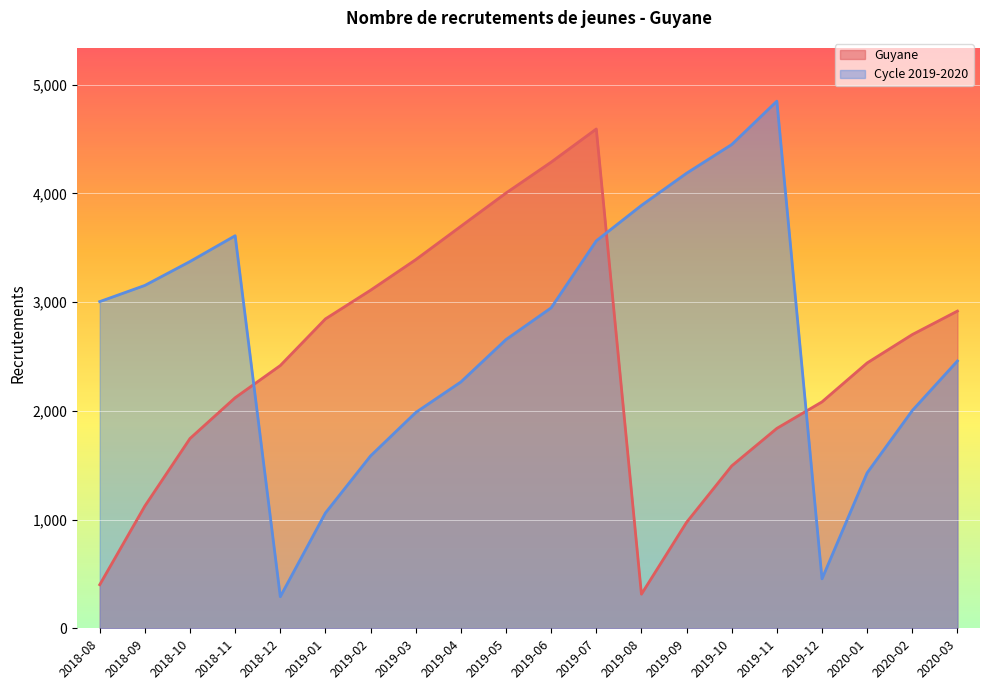

Reading right to left, what are all the values shown in this chart?

Guyane: 2918	2702	2441	2083	1839	1494	975	314	4593	4288	4004	3698	3391	3110	2846	2417	2121	1746	1125	401
Cycle 2019-2020: 2459	2003	1430	455	4849	4450	4186	3890	3564	2948	2656	2266	1985	1586	1061	291	3611	3374	3154	3005